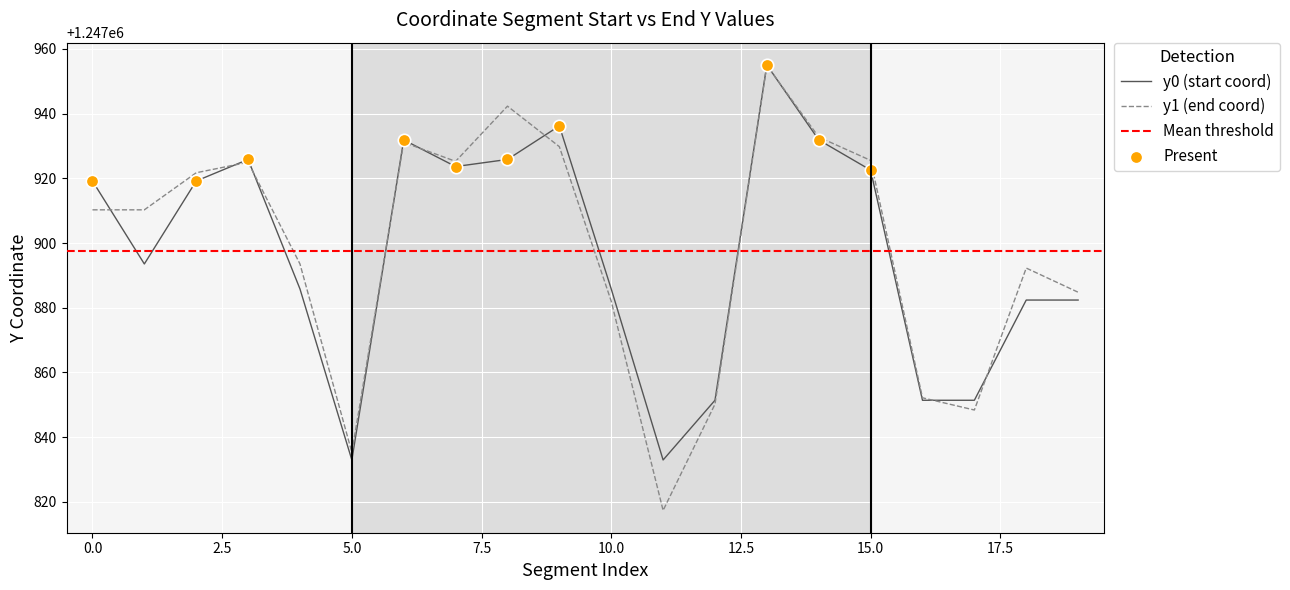

At which category is the sum across all series the highest?

13